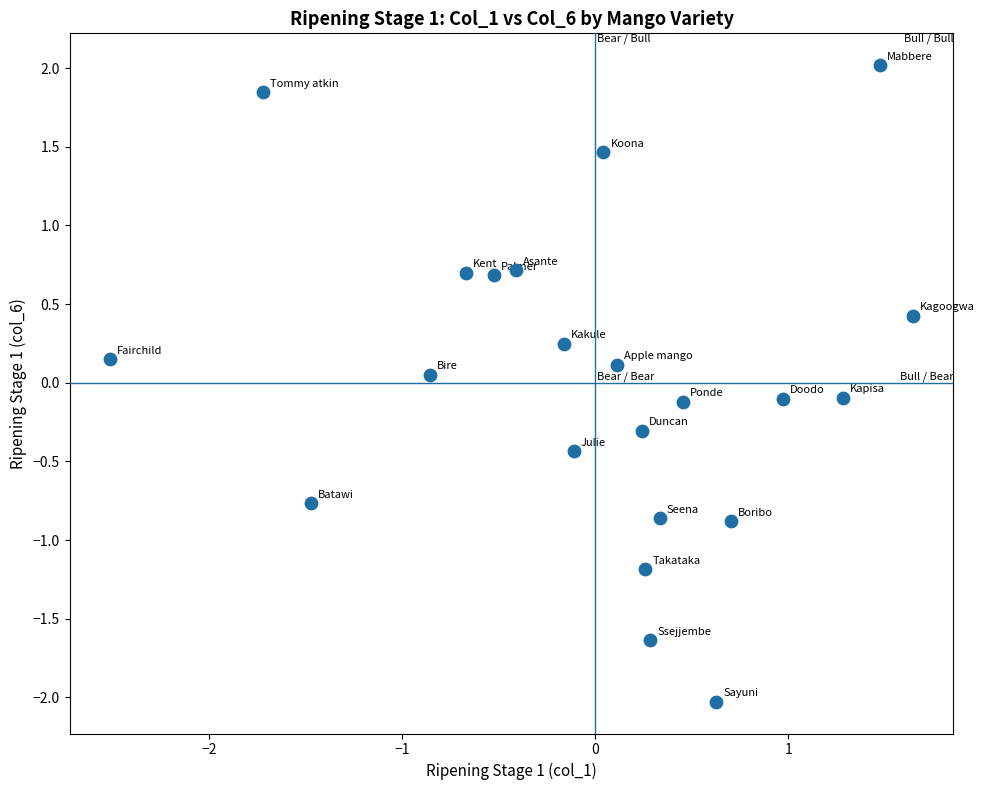

What is the range of Y values (max minus min)?

4.0